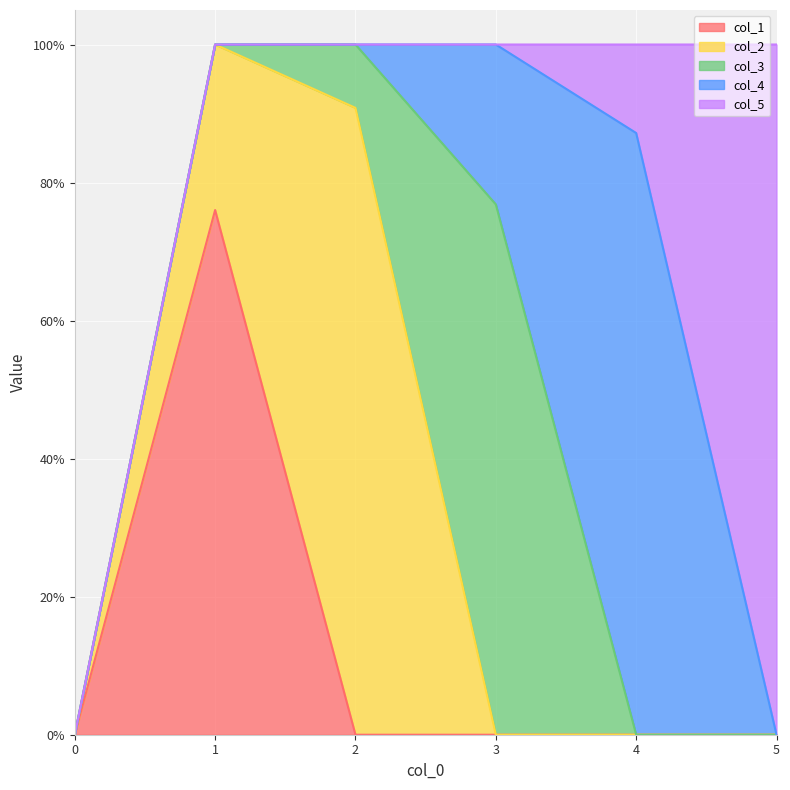

What is the maximum value for col_1?

0.8